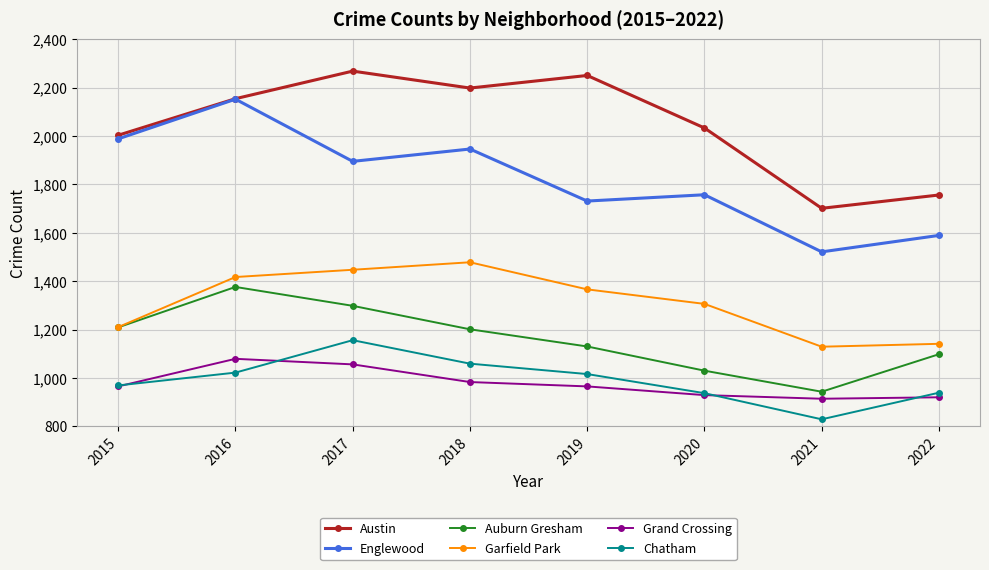

What is the minimum value for Auburn Gresham?

943